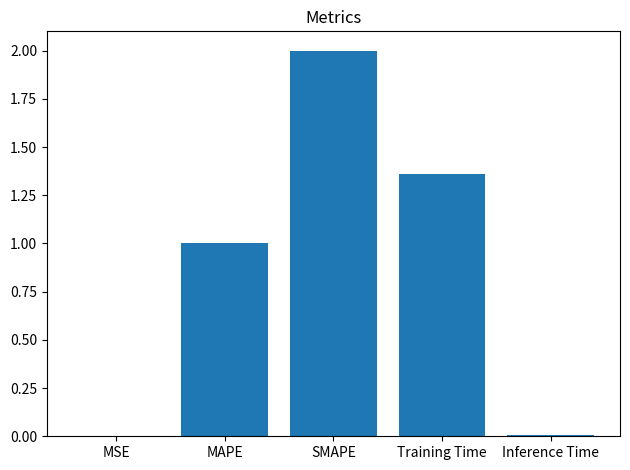

What is the sum of all values?

4.4